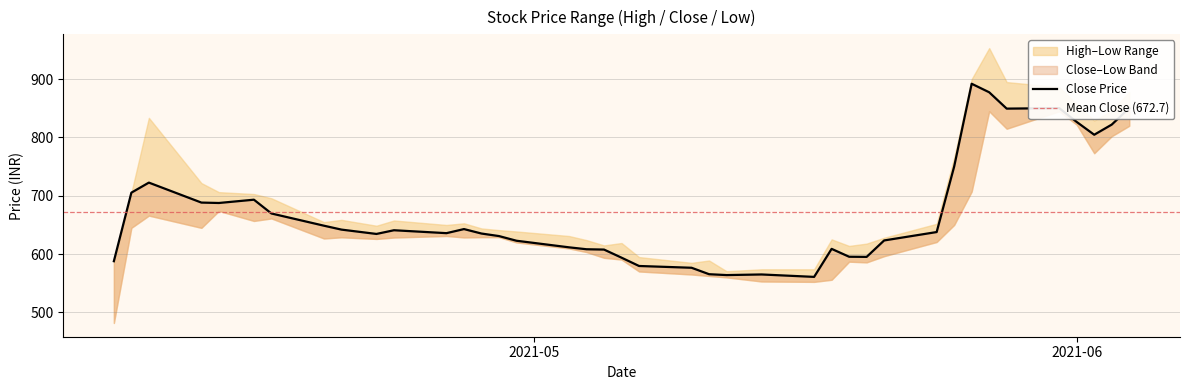

Which series has the widest spread of values?

High